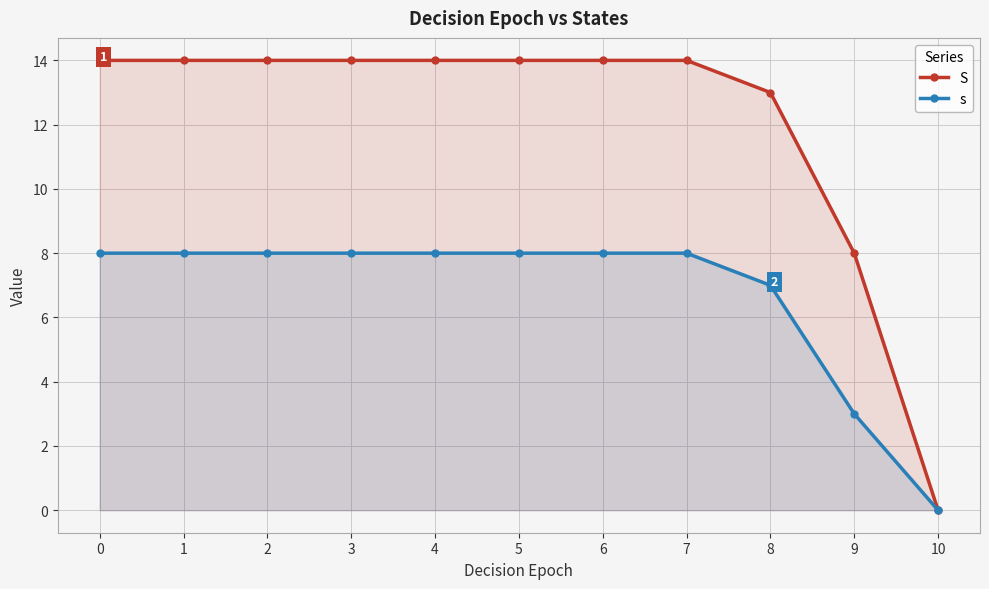

How many values in the s series are below 8?

3